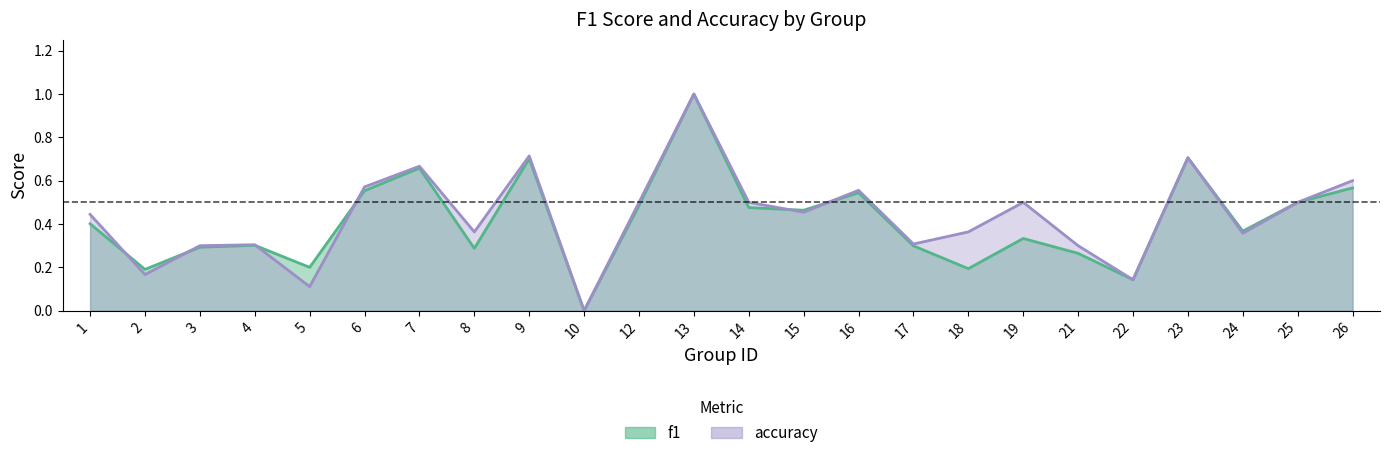

What is the value of the accuracy point at the 2nd from the left?

0.2